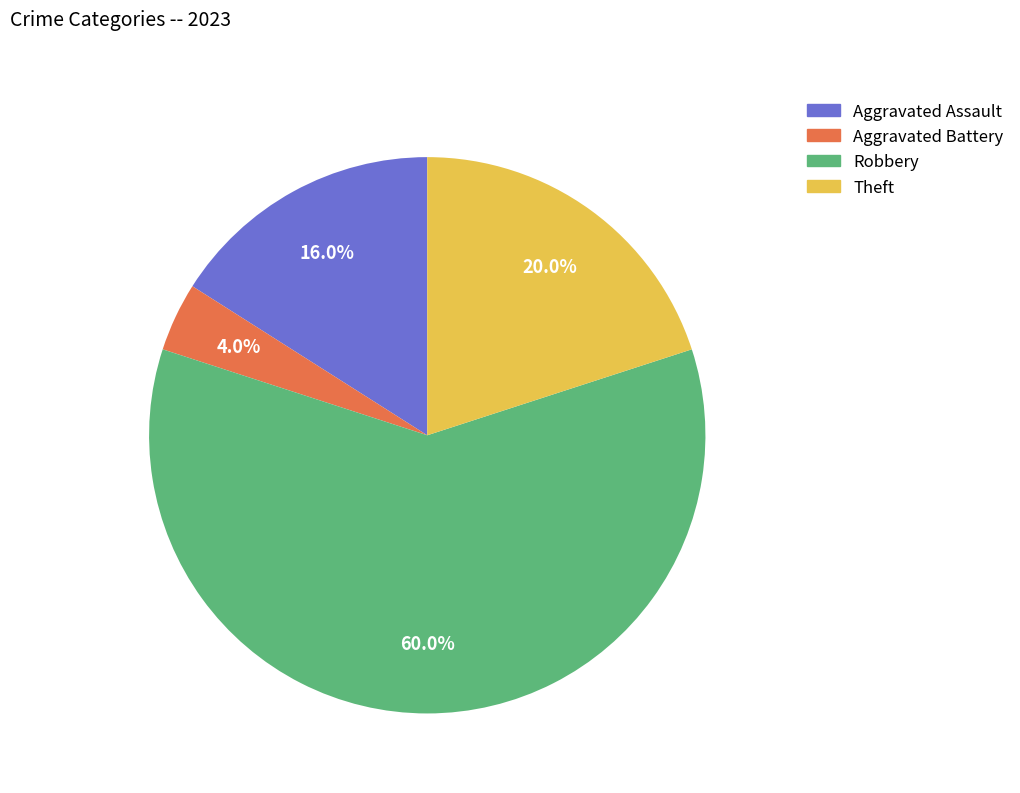

What is the majority slice?

Robbery